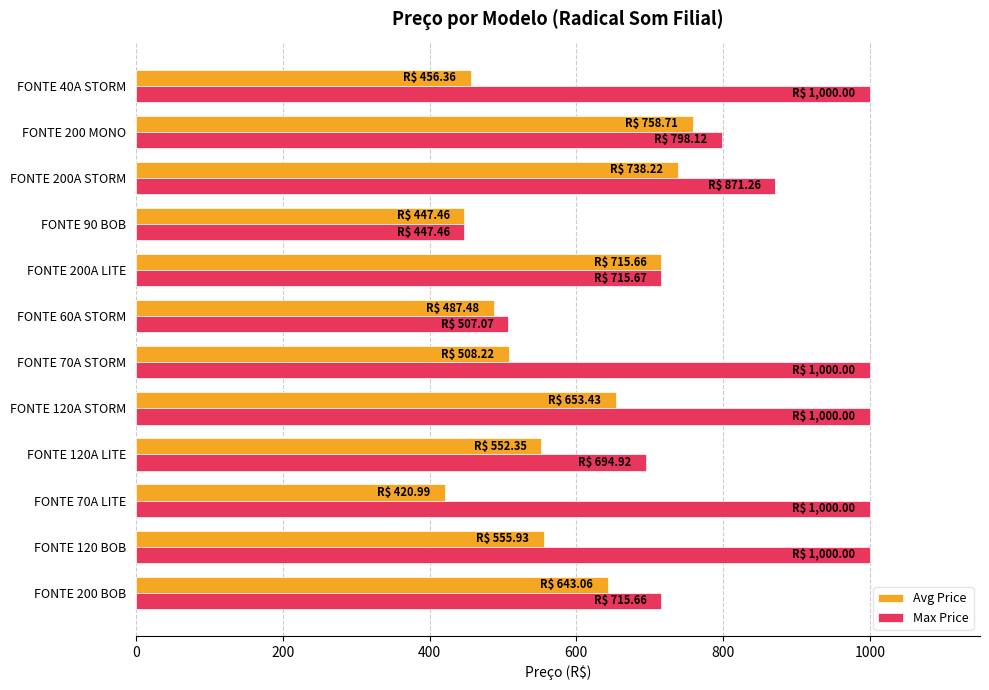

Where is Avg Price nearest to the value 589?

FONTE 120 BOB